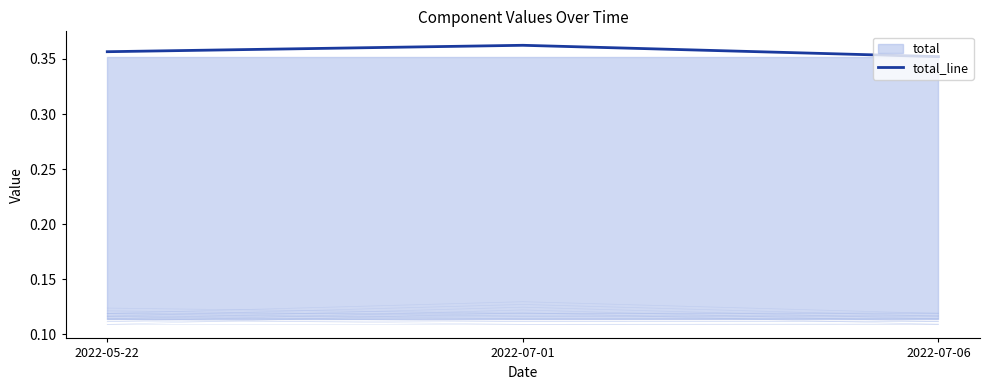

At which category does the chart reach its peak across all series?

2022-07-01